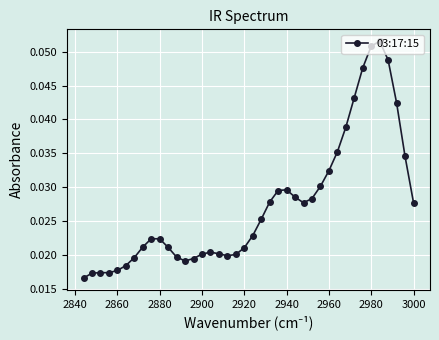

Count the values in the range 0 to 1.

40